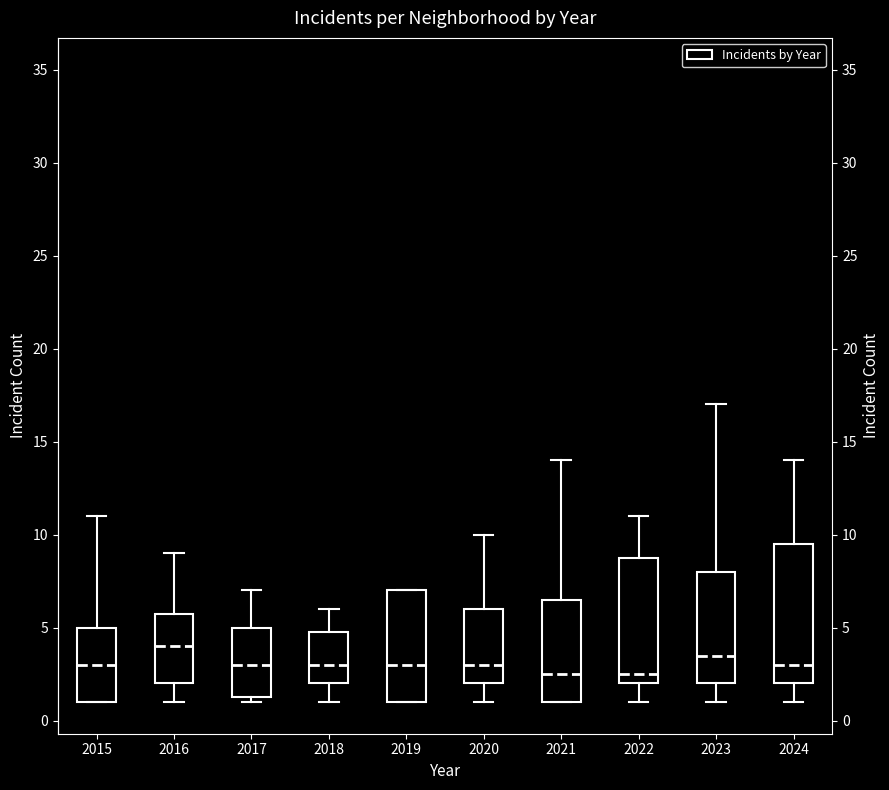

Reading left to right, read every box against the y-axis: the position of its median line, the range the box covers, and the ends of its whiskers. The values are not printed on the chart, so give them approximately, as read against the axis.

2015: median 3.0, box 1.0 to 5.0, whiskers 1.0 to 11.0
2016: median 4.0, box 2.0 to 6.0, whiskers 1.0 to 9.0
2017: median 3.0, box 1.5 to 5.0, whiskers 1.0 to 7.0
2018: median 3.0, box 2.0 to 5.0, whiskers 1.0 to 6.0
2019: median 3.0, box 1.0 to 7.0, whiskers 1.0 to 7.0
2020: median 3.0, box 2.0 to 6.0, whiskers 1.0 to 10.0
2021: median 2.5, box 1.0 to 6.5, whiskers 1.0 to 14.0
2022: median 2.5, box 2.0 to 9.0, whiskers 1.0 to 11.0
2023: median 3.5, box 2.0 to 8.0, whiskers 1.0 to 17.0
2024: median 3.0, box 2.0 to 9.5, whiskers 1.0 to 14.0